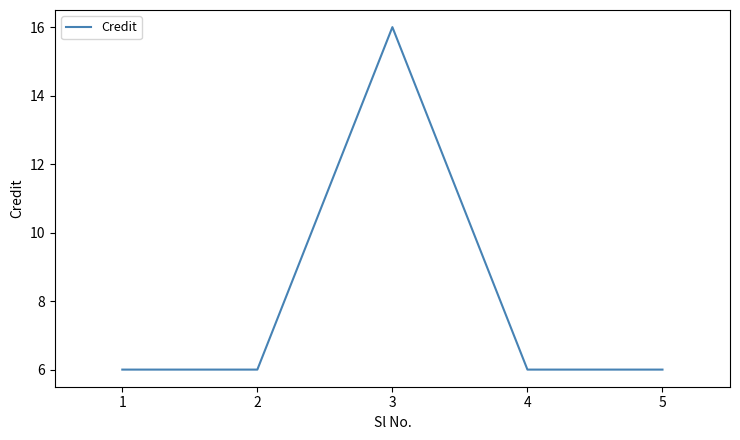

Reading left to right, transcribe all the data shown in this chart.

1=6	2=6	3=16	4=6	5=6